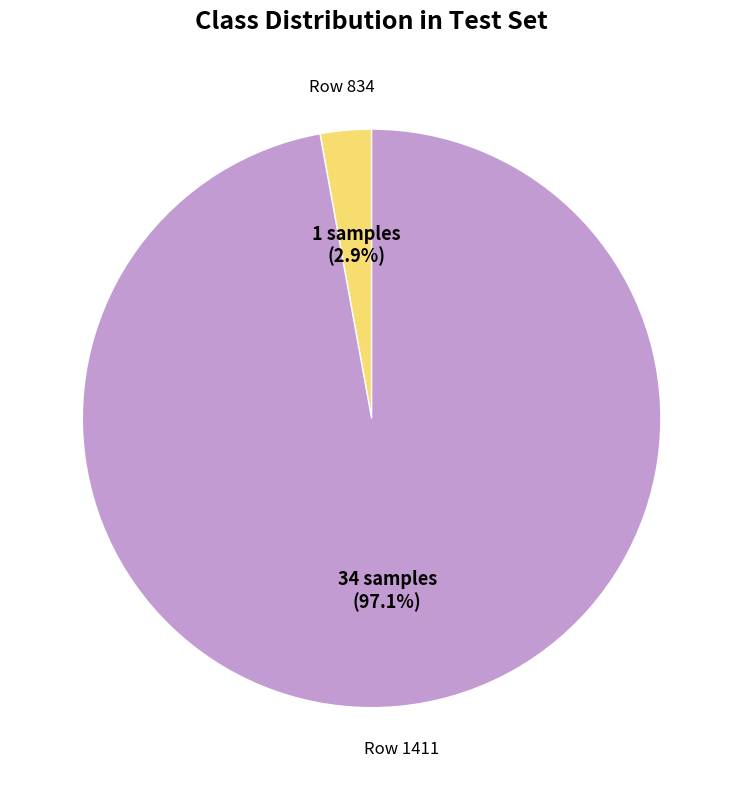

Is there a majority slice in this chart?

Yes